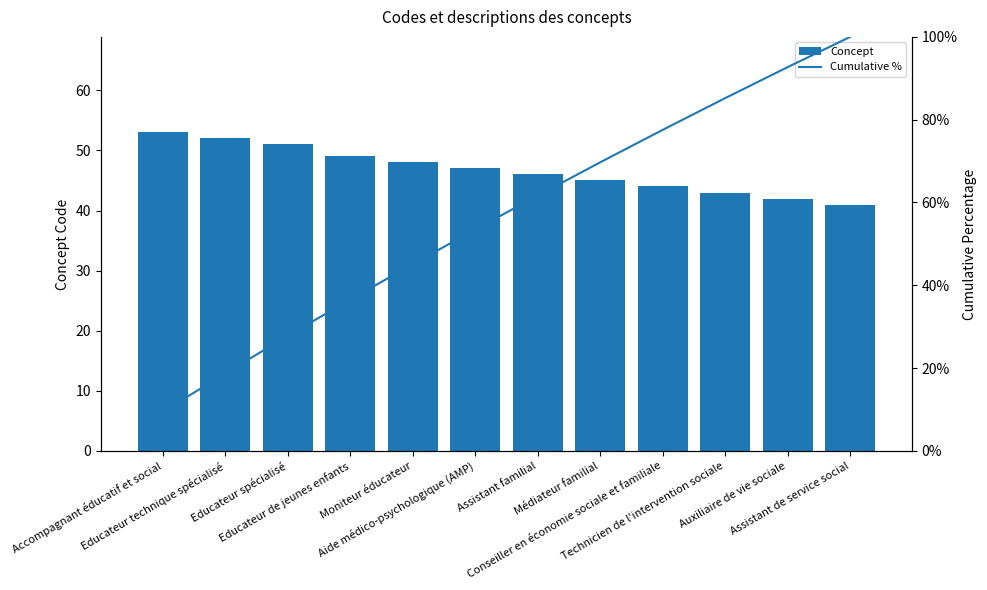

The Cumulative % series shows 43.2 at Technicien de l'intervention sociale. True or false?

False